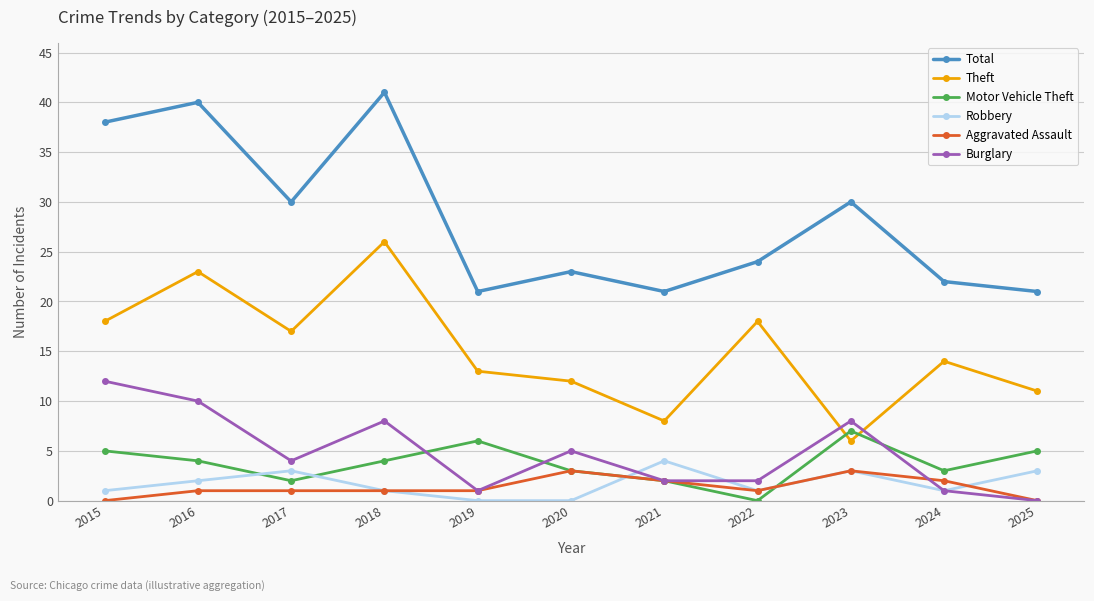

The value of Theft at 2018 is 26. True or false?

True